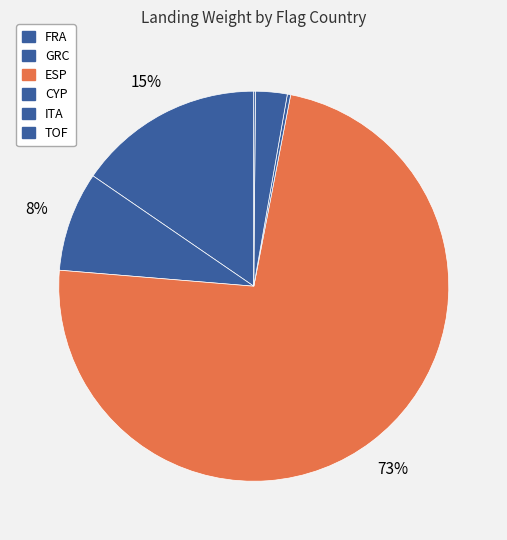

How many slices are in this pie chart?

6